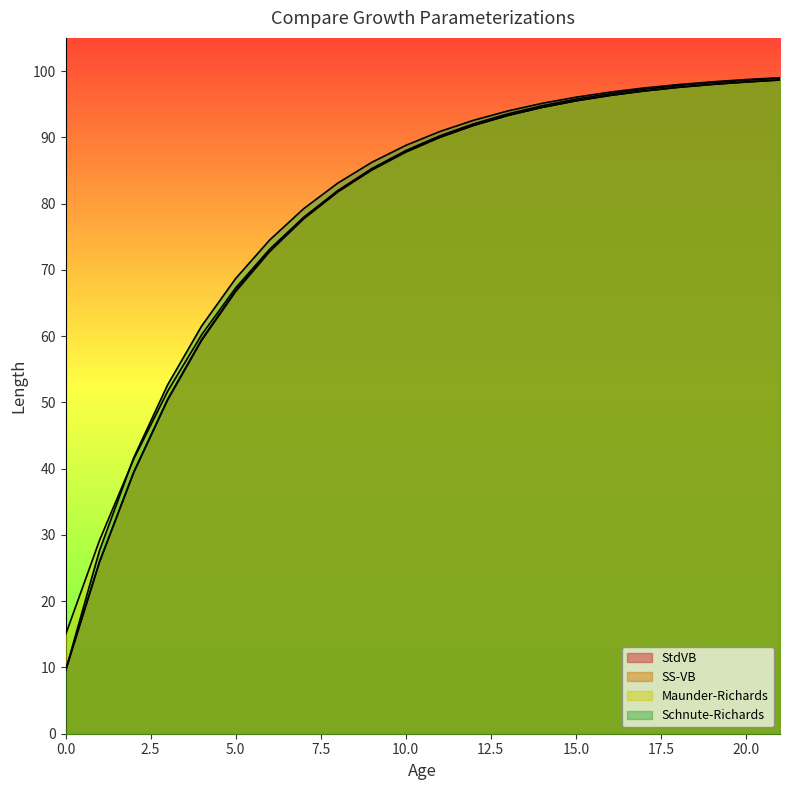

Which series has the widest spread of values?

StdVB